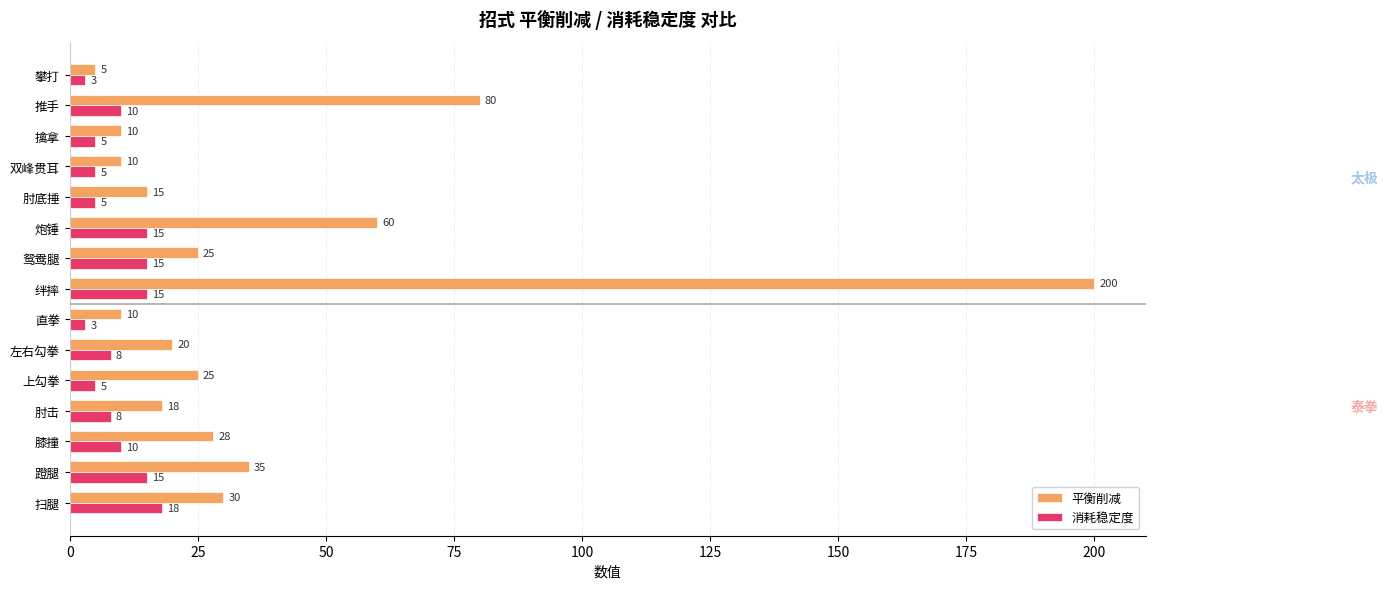

The value of 消耗稳定度 at 蹬腿 is 26. True or false?

False